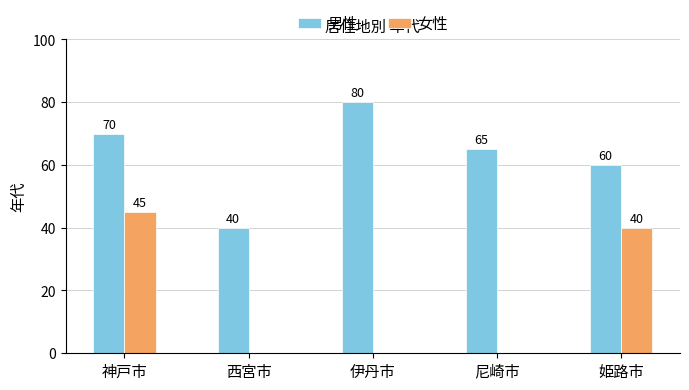

Which category has the highest value in the 男性 series?

伊丹市